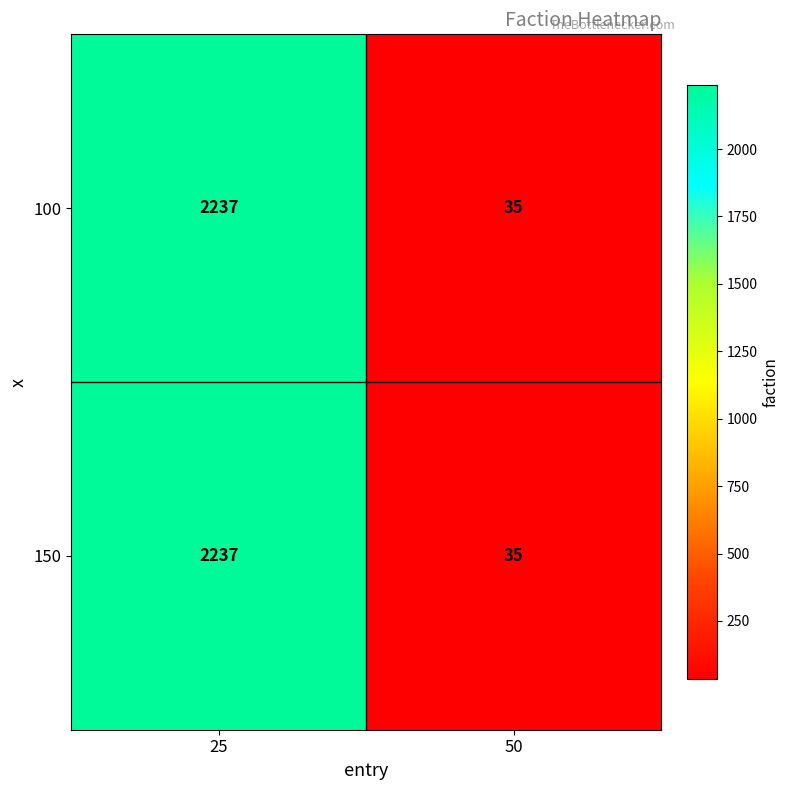

At which category is the sum across all series the highest?

25